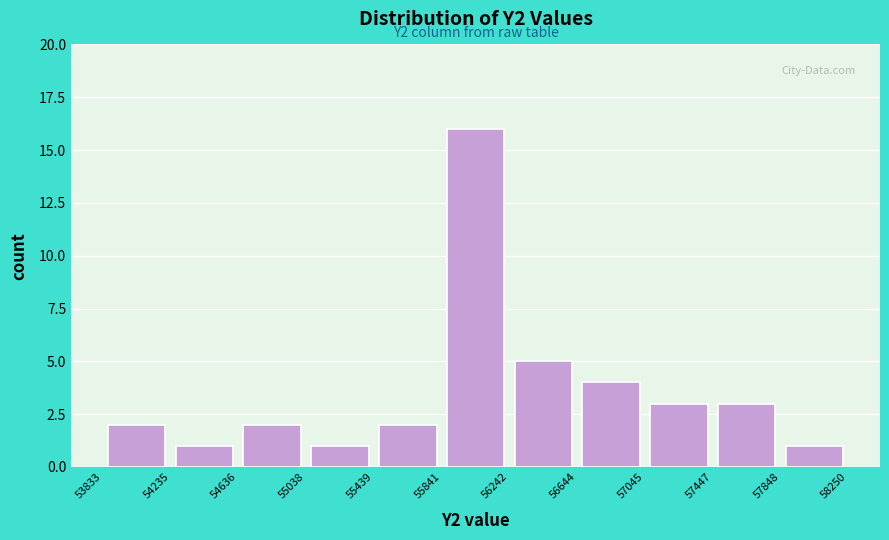

Over which range of the x-axis is the bar tallest?

55841 to 56242